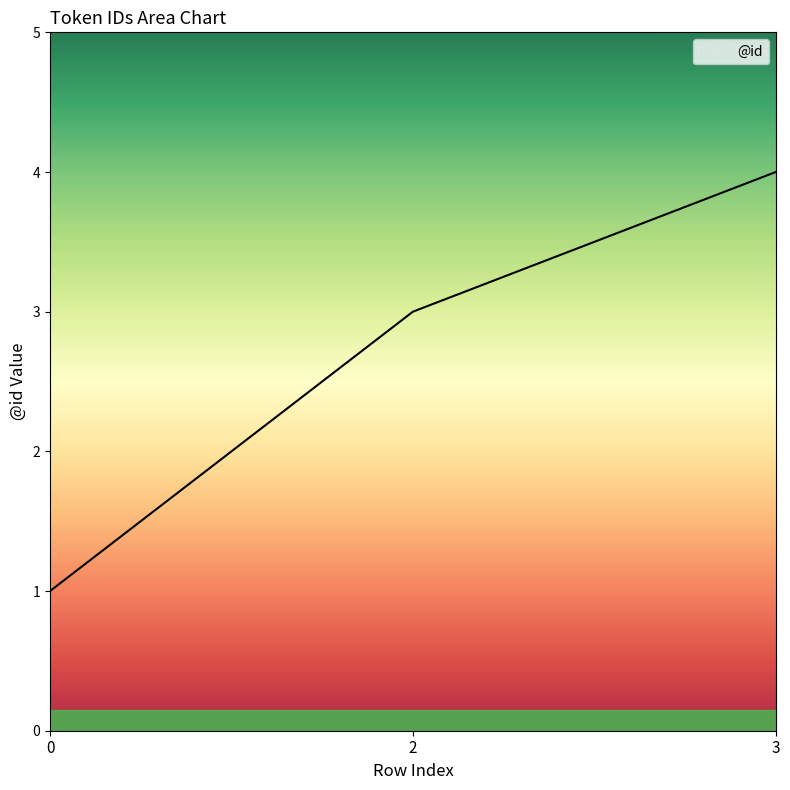

List the labels in order of value, largest first.

3, 2, 0